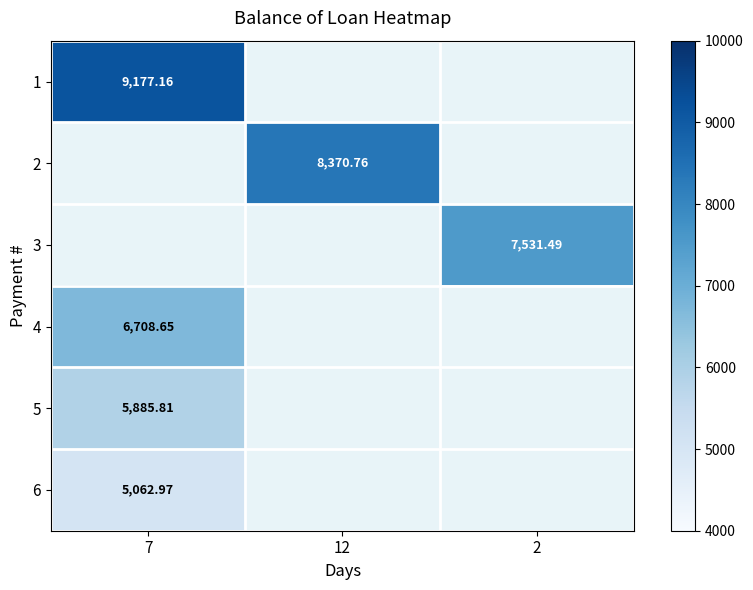

Rank the series by their maximum value, from highest to lowest.

1, 2, 3, 4, 5, 6